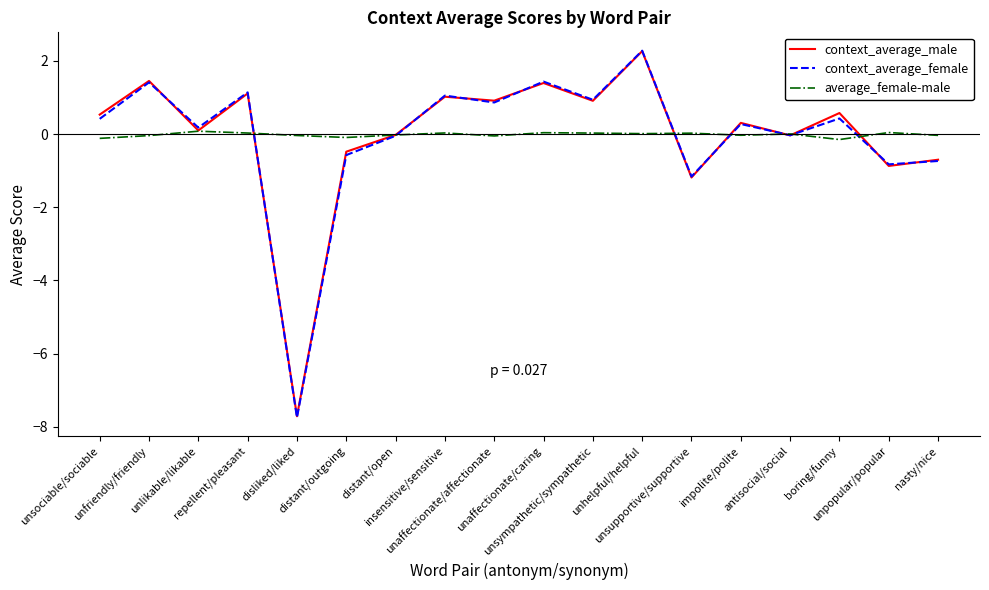

Which series has the widest spread of values?

context_average_female